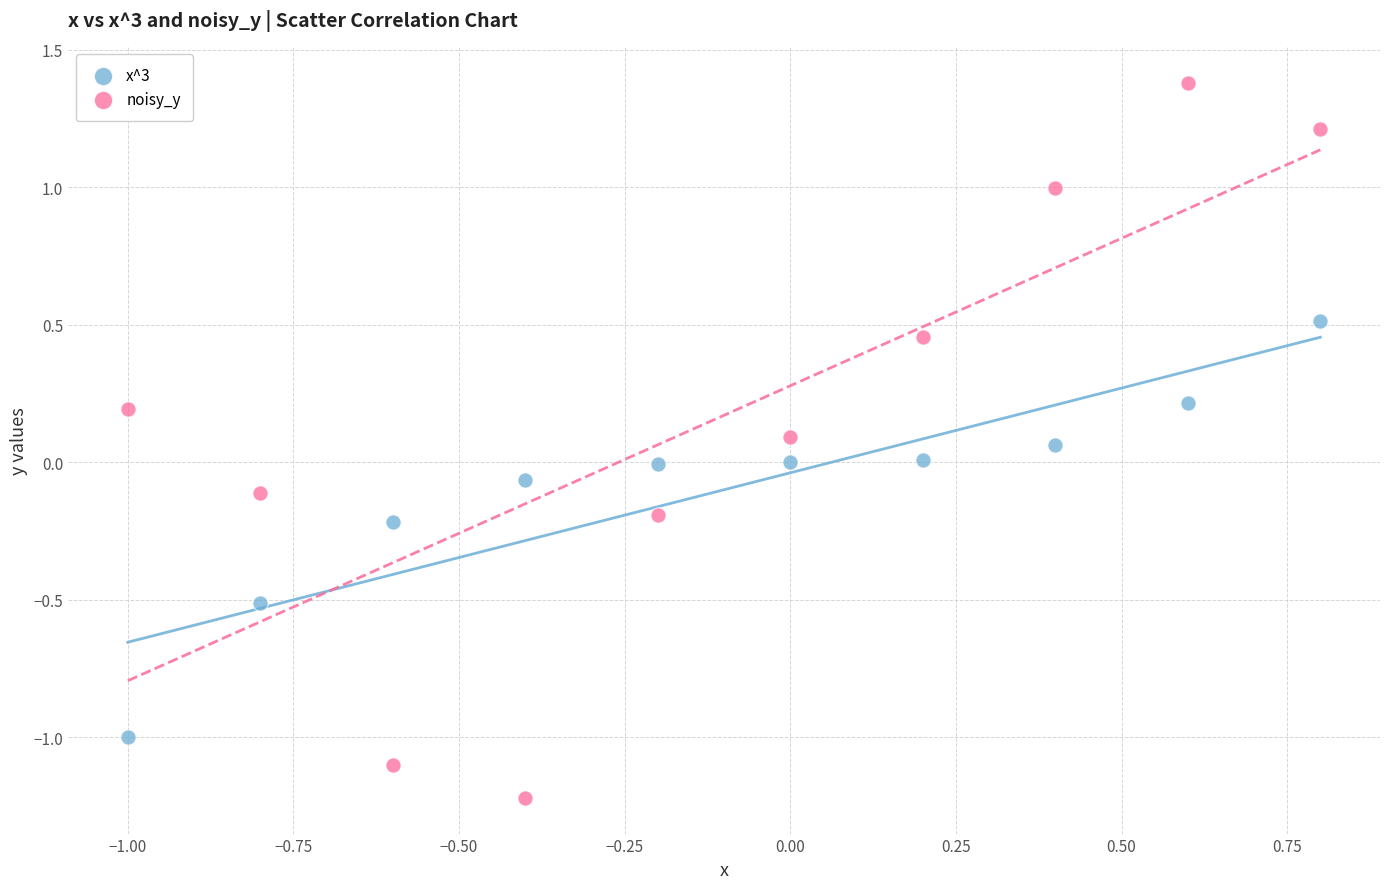

Which series has the largest Y range (max minus min)?

noisy_y